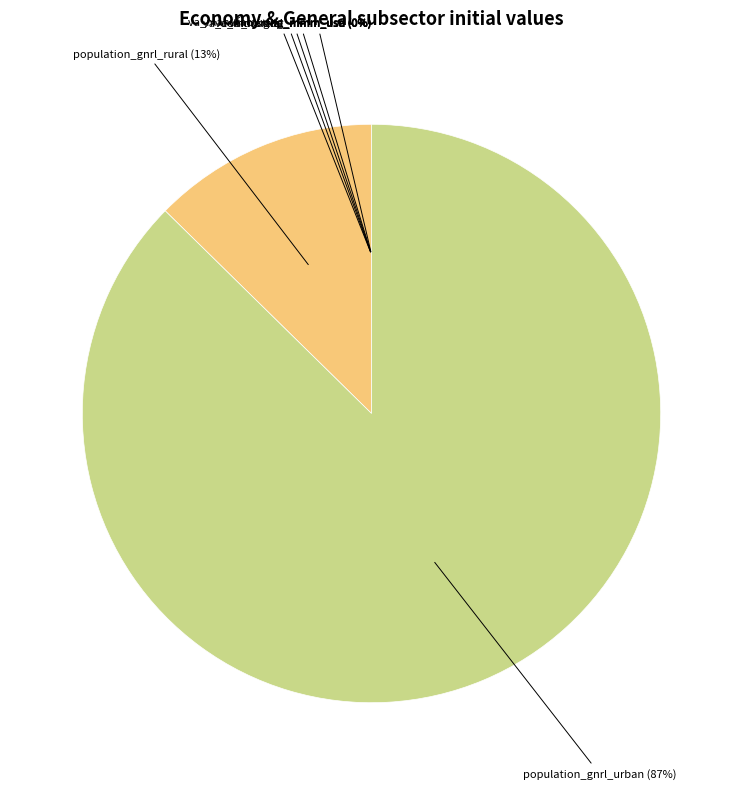

To the nearest percent, what is the average slice percentage?

14%